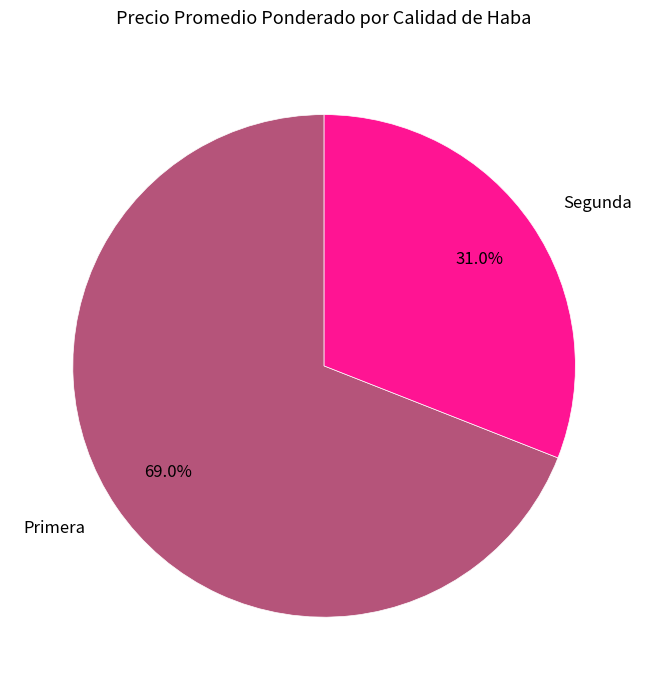

Rank the categories by value from lowest to highest.

Segunda, Primera